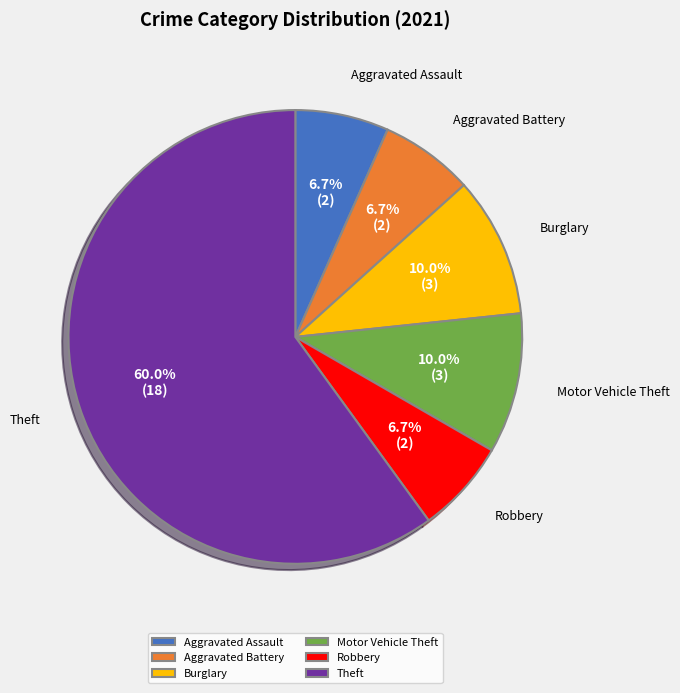

Which slice represents more than half of the pie?

Theft